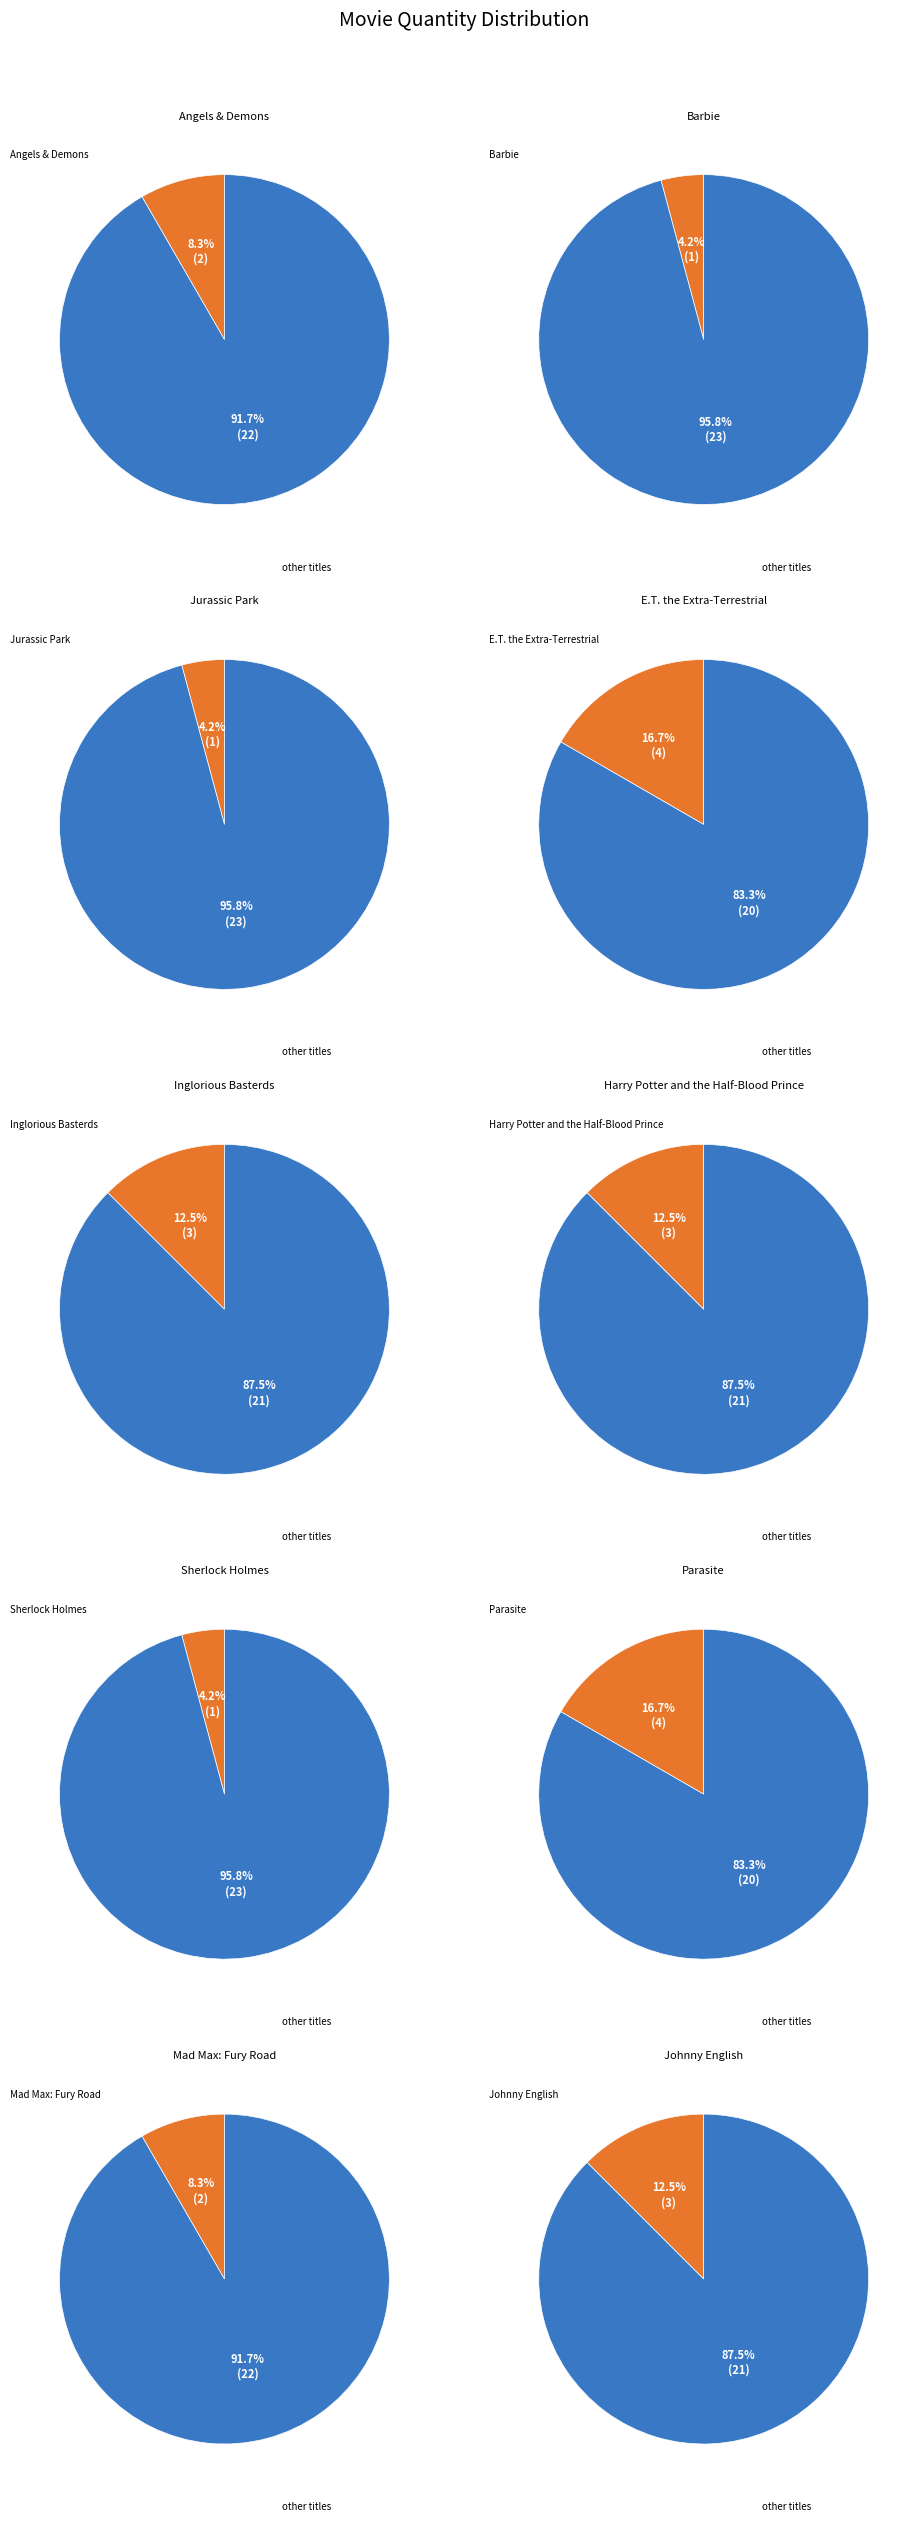

Is Angels & Demons the majority of the pie?

No